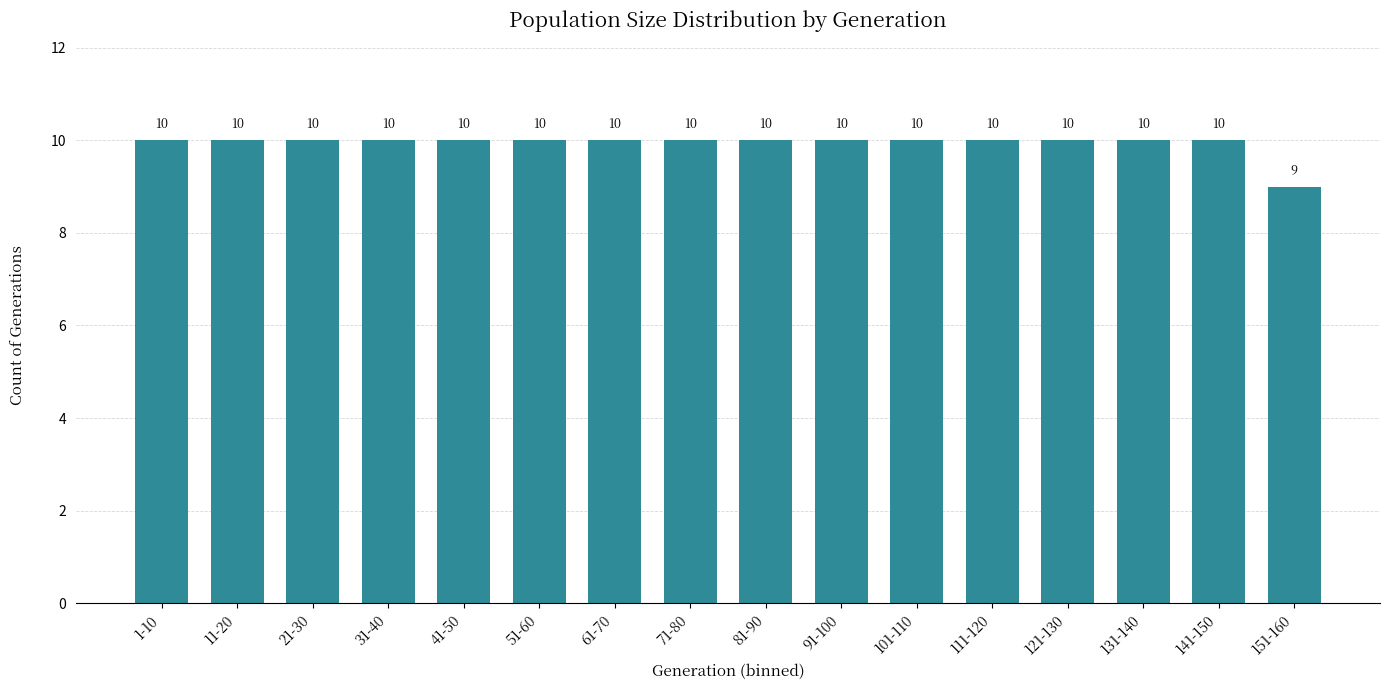

Reading left to right, transcribe all the data shown in this chart.

1-10=10	11-20=10	21-30=10	31-40=10	41-50=10	51-60=10	61-70=10	71-80=10	81-90=10	91-100=10	101-110=10	111-120=10	121-130=10	131-140=10	141-150=10	151-160=9